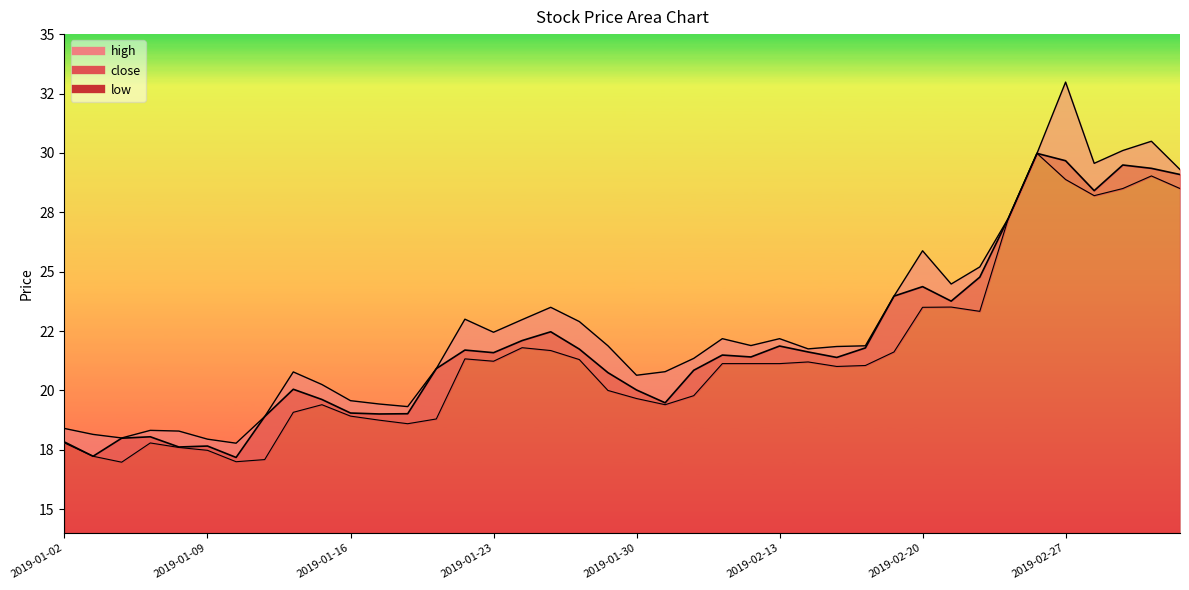

What is the greatest value displayed?

33.0